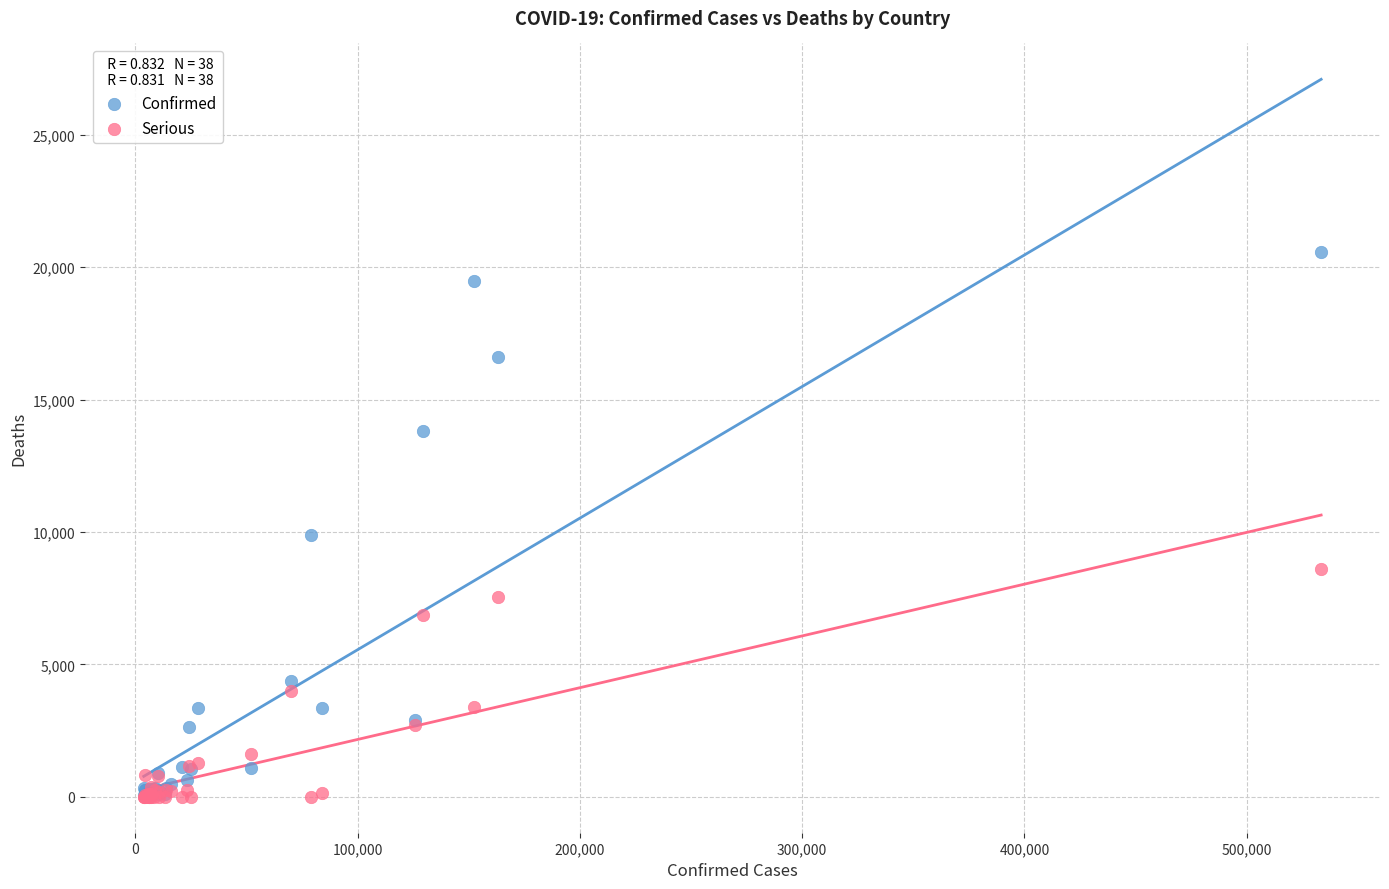

In the Confirmed series, what Y value is closest to 10316?

9875